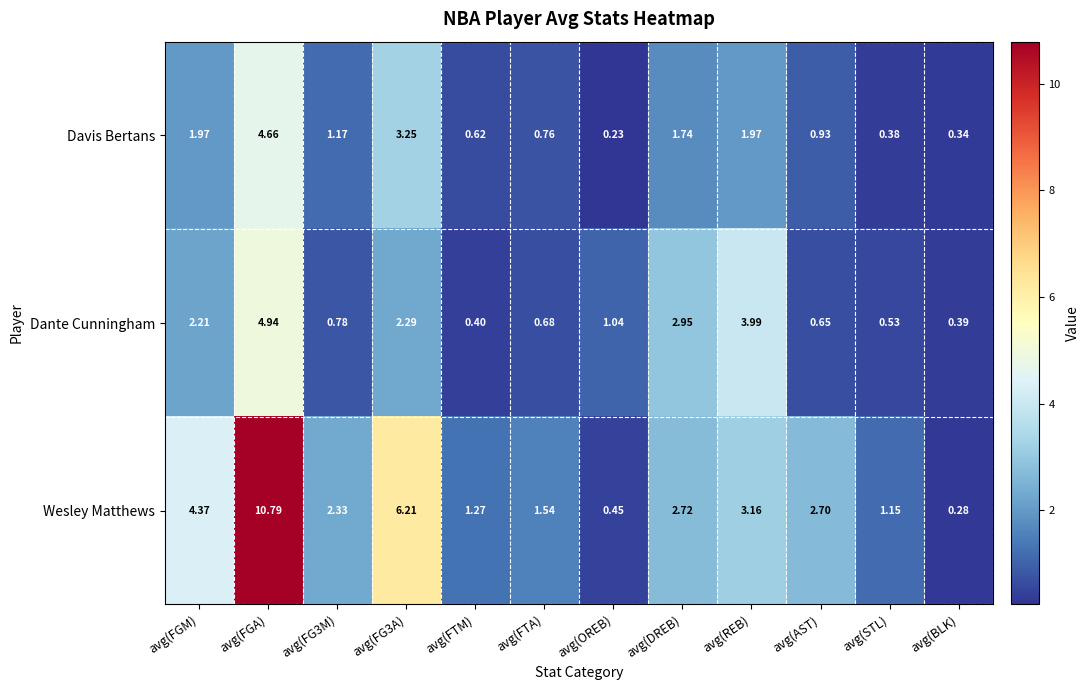

At which label does Davis Bertans reach its peak?

avg(FGA)